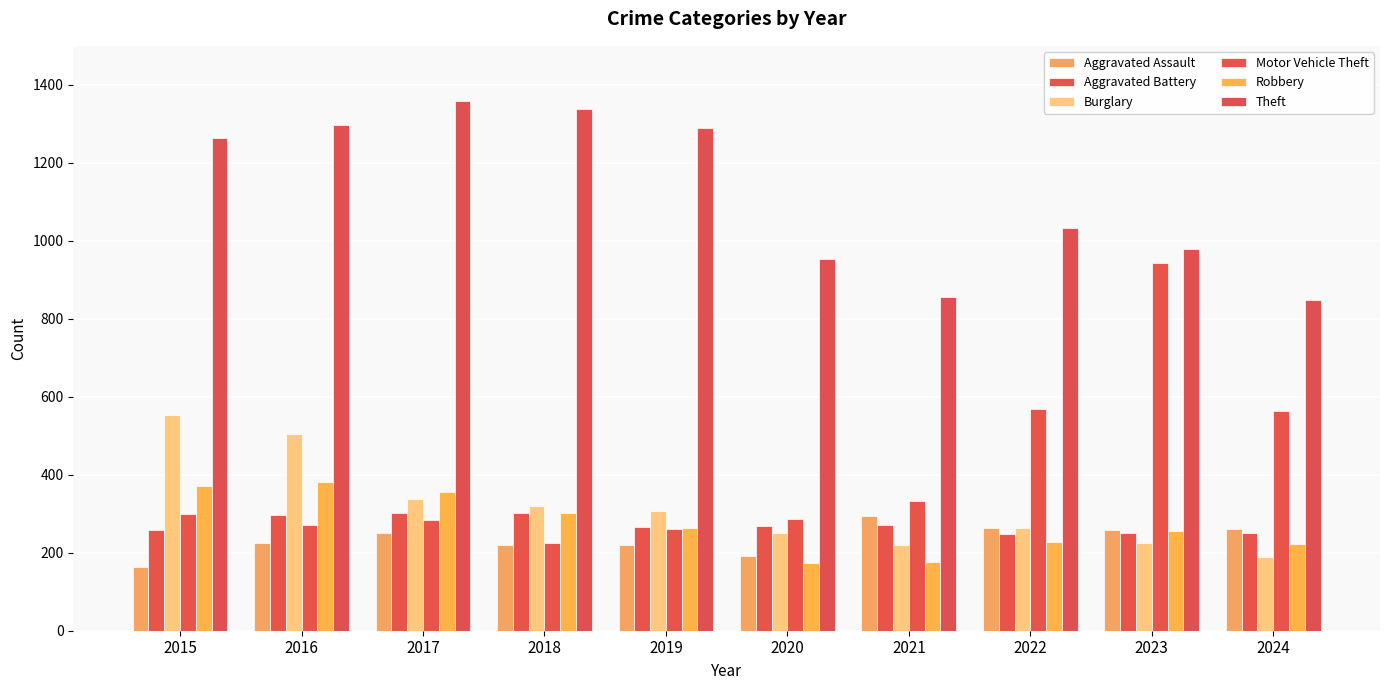

What is the spread (max minus min) of values at 2018?

1117